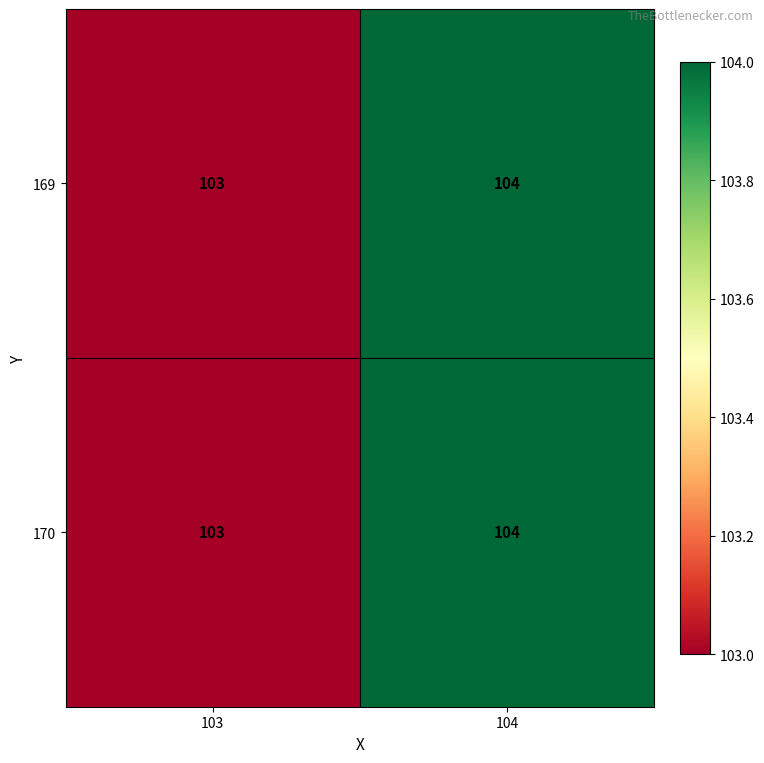

List the labels in order of 170 value, largest first.

104, 103